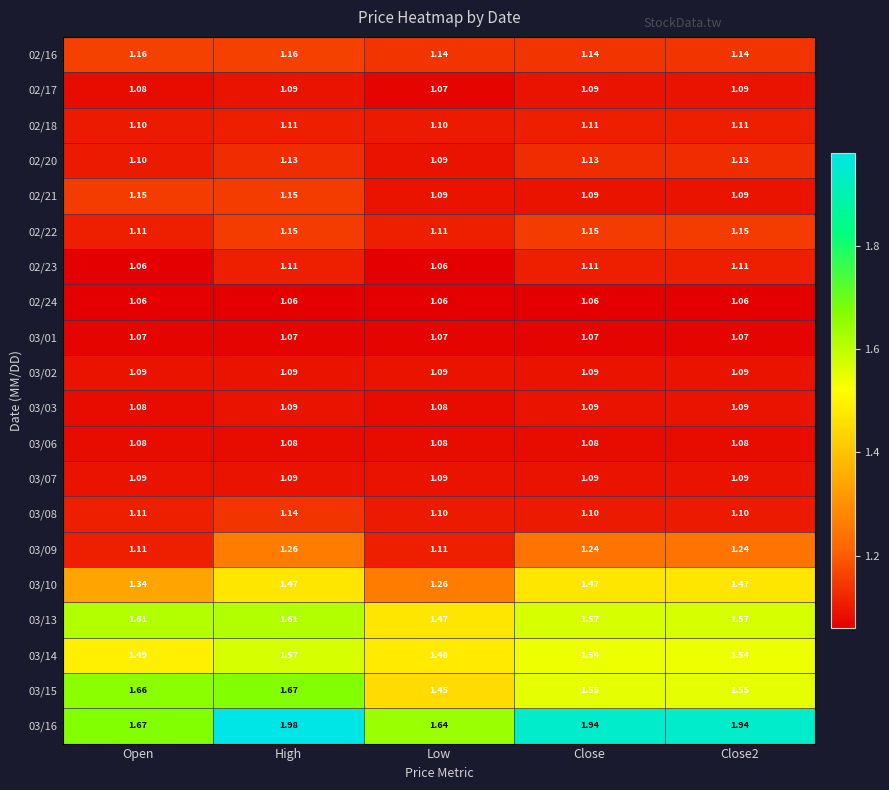

Is the value of 03/09 at Low greater than the value of 03/16 at Close?

No